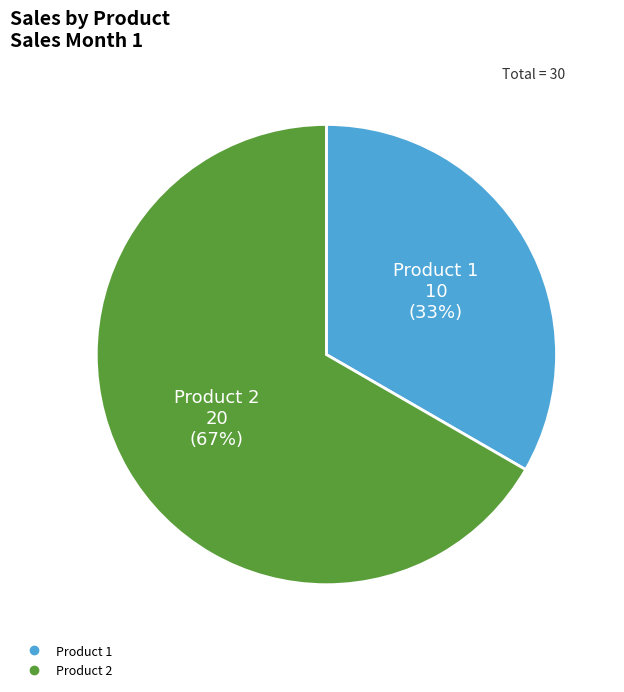

Is the sum of Product 2 and Product 1 greater than half?

Yes